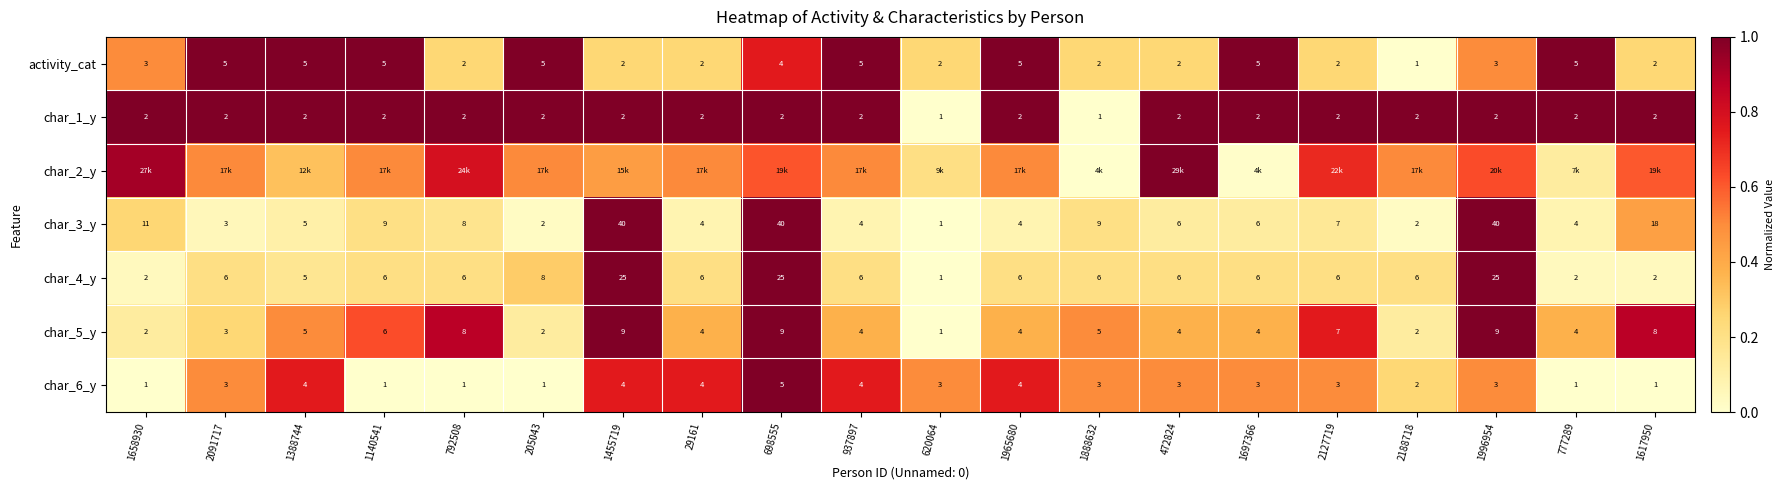

Is the value of char_6_y at 1140541 greater than the value of char_3_y at 2188718?

No